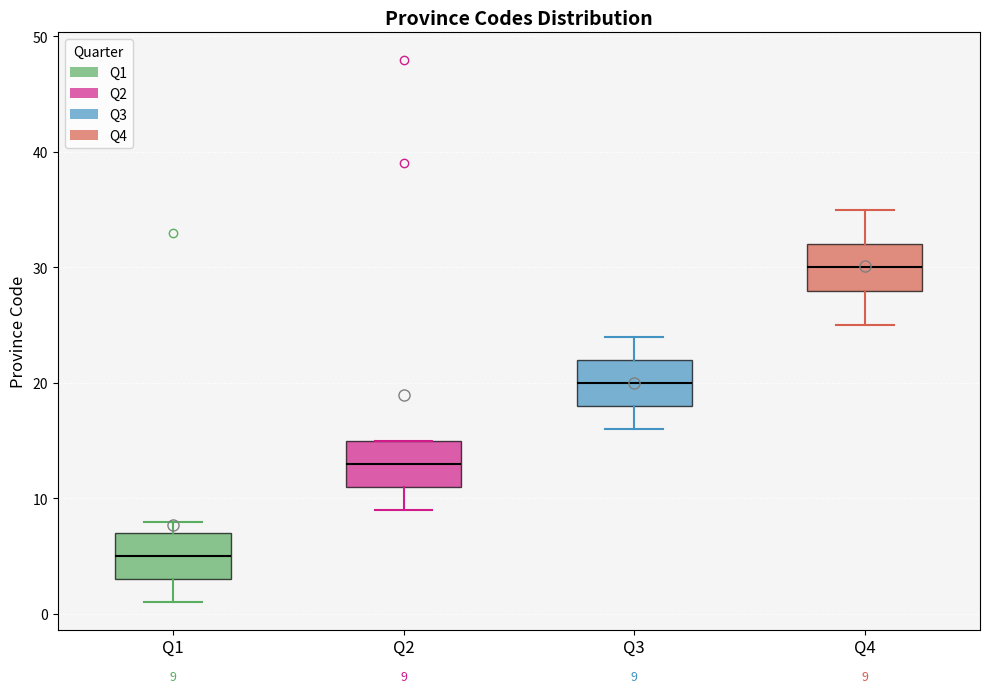

Which box's median line is the lowest?

Q1